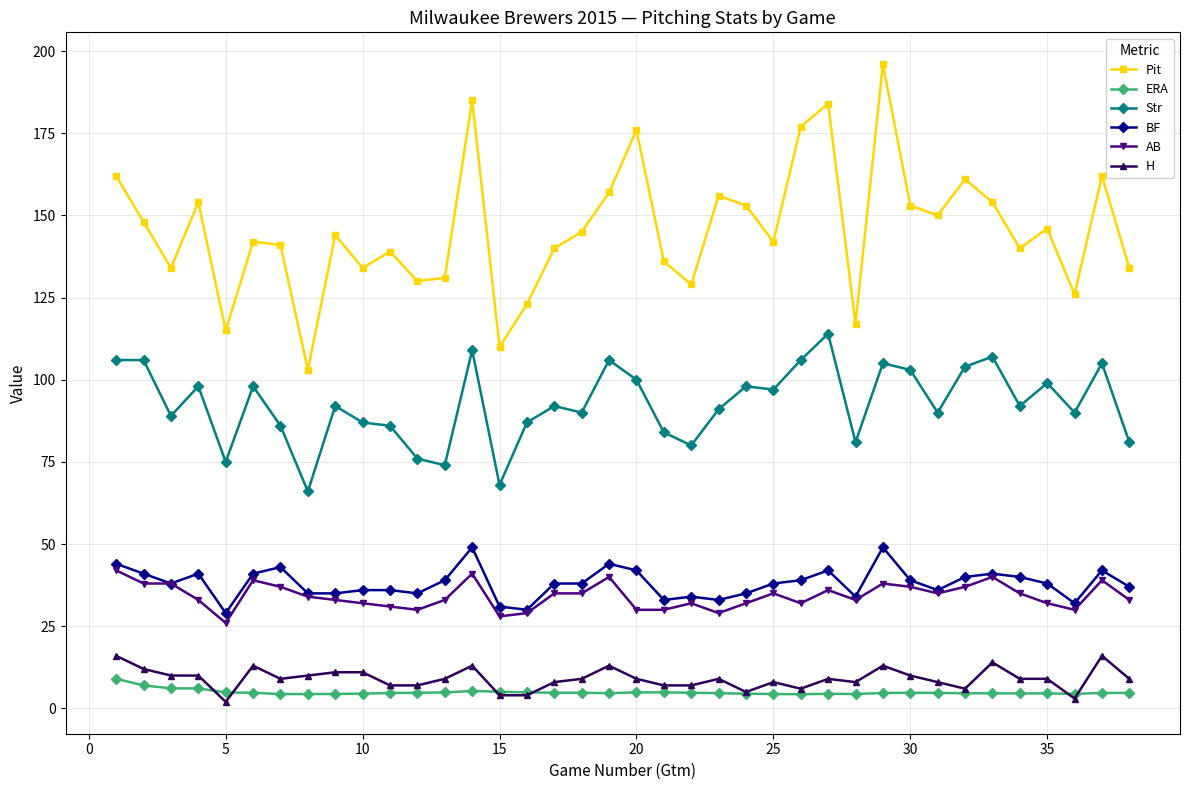

Which series has the largest range (max minus min)?

Pit